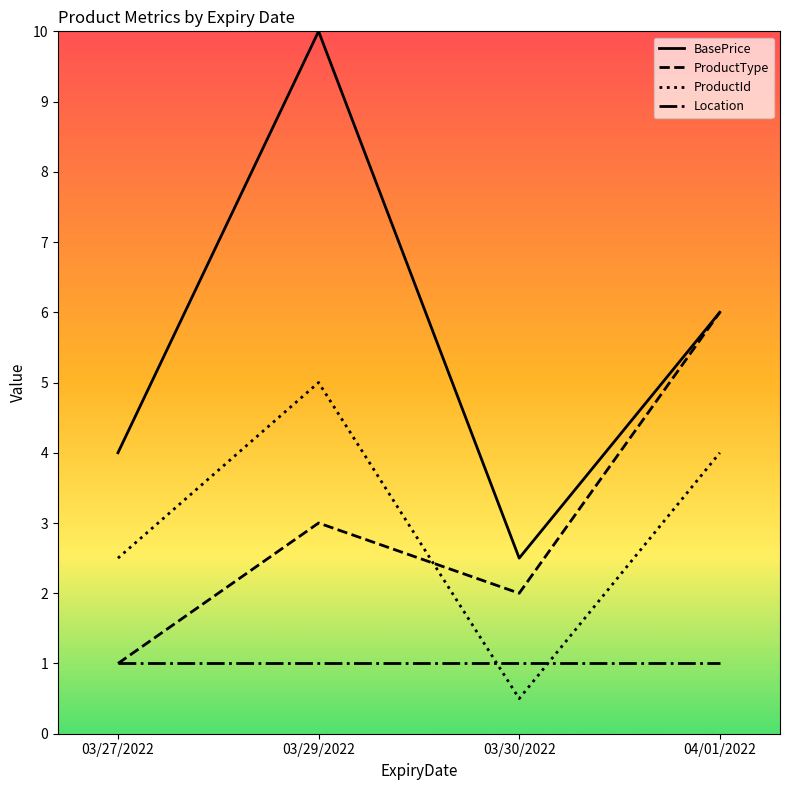

The value of ProductType at 04/01/2022 is 2.1. True or false?

False